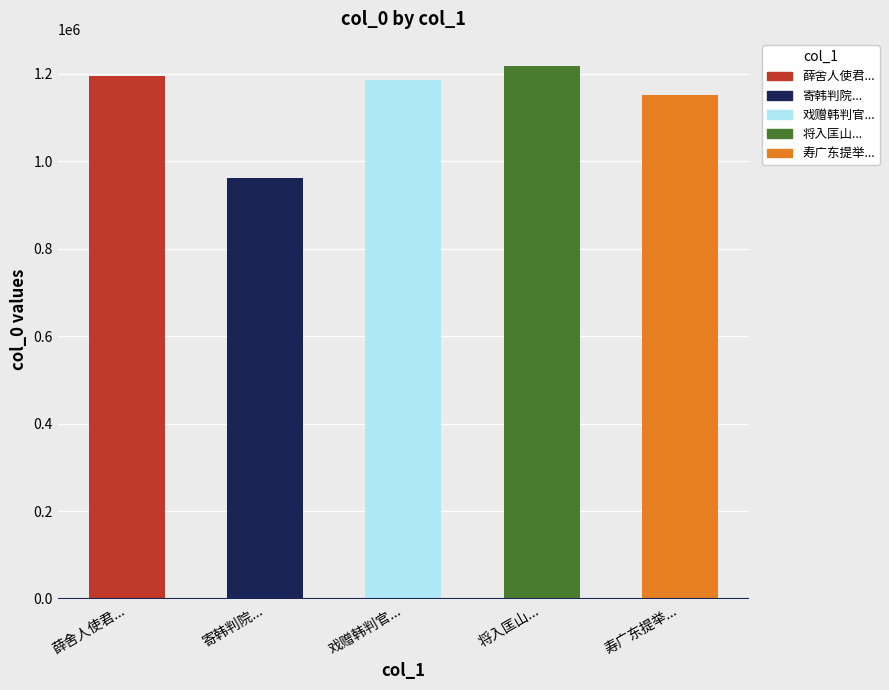

Where does the data first go above 1001961?

薛舍人使君观察韩判官侍御许雨晴到所居既霁先呈即事